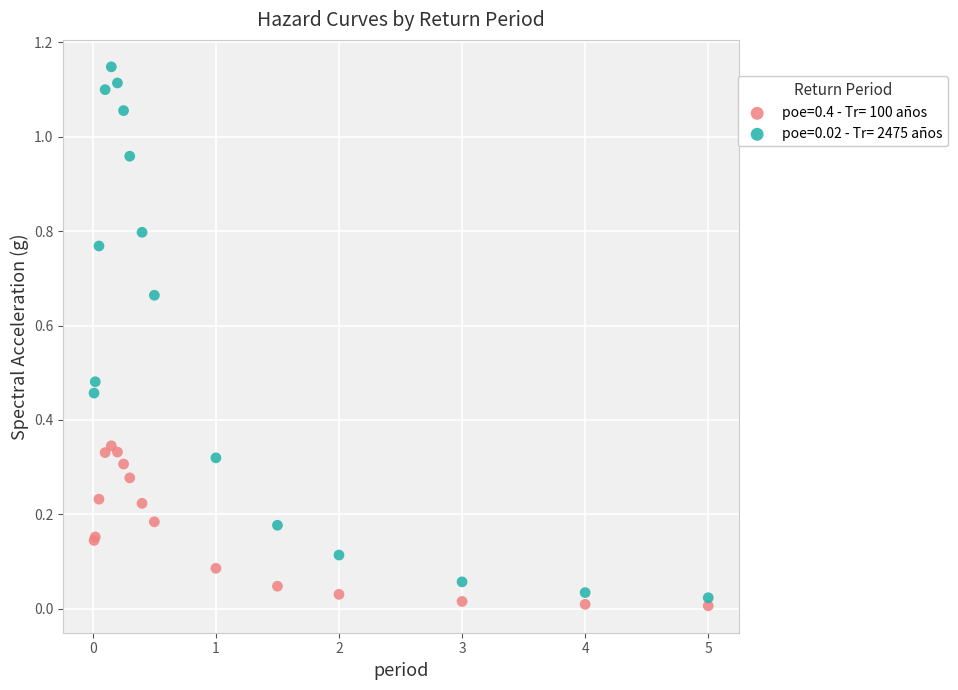

Which series has the largest Y range (max minus min)?

poe=0.02 - Tr= 2475 años